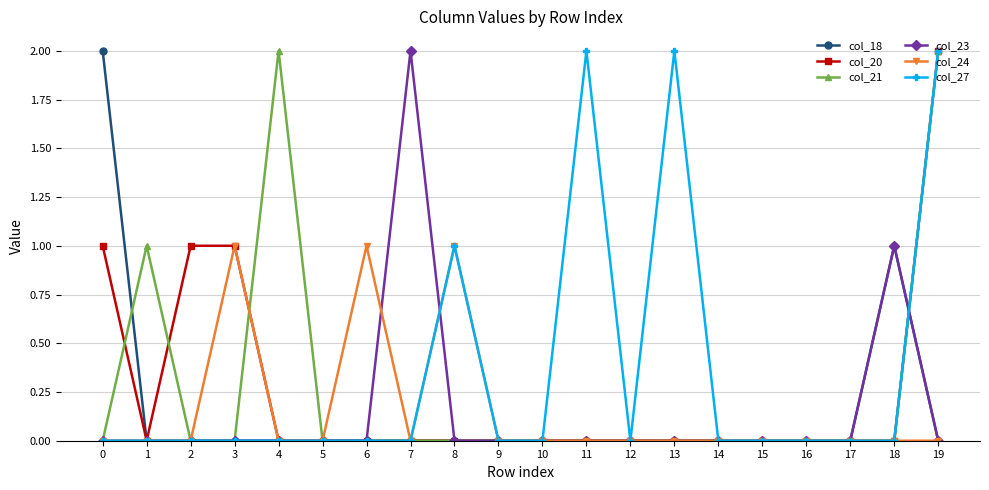

Is it true that col_27 equals 0 at 2?

True